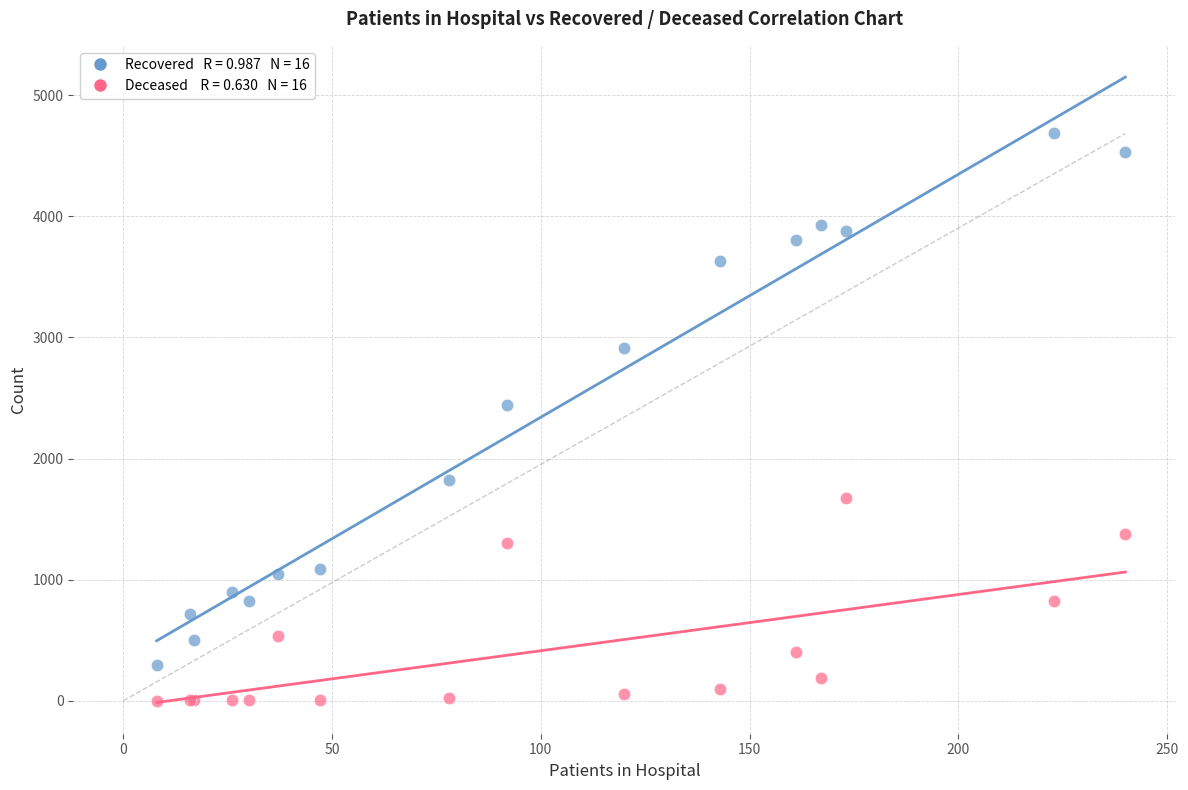

Across all series, what Y value is closest to 2343?

2446